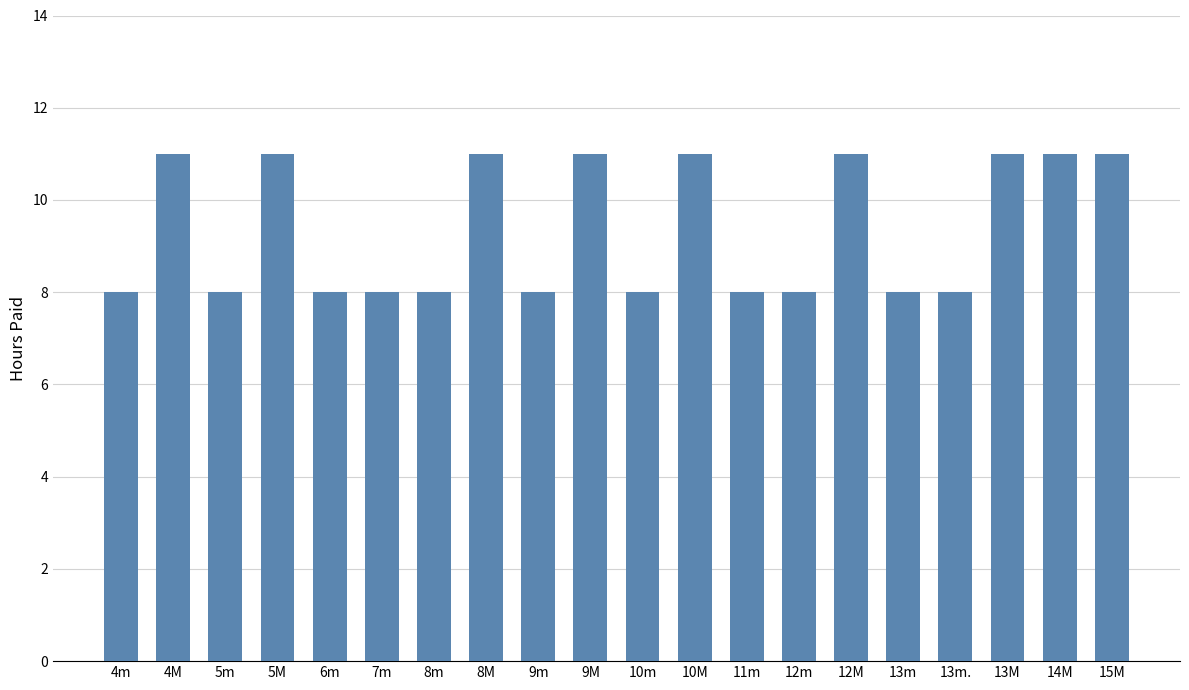

What position from the left is 5m?

3